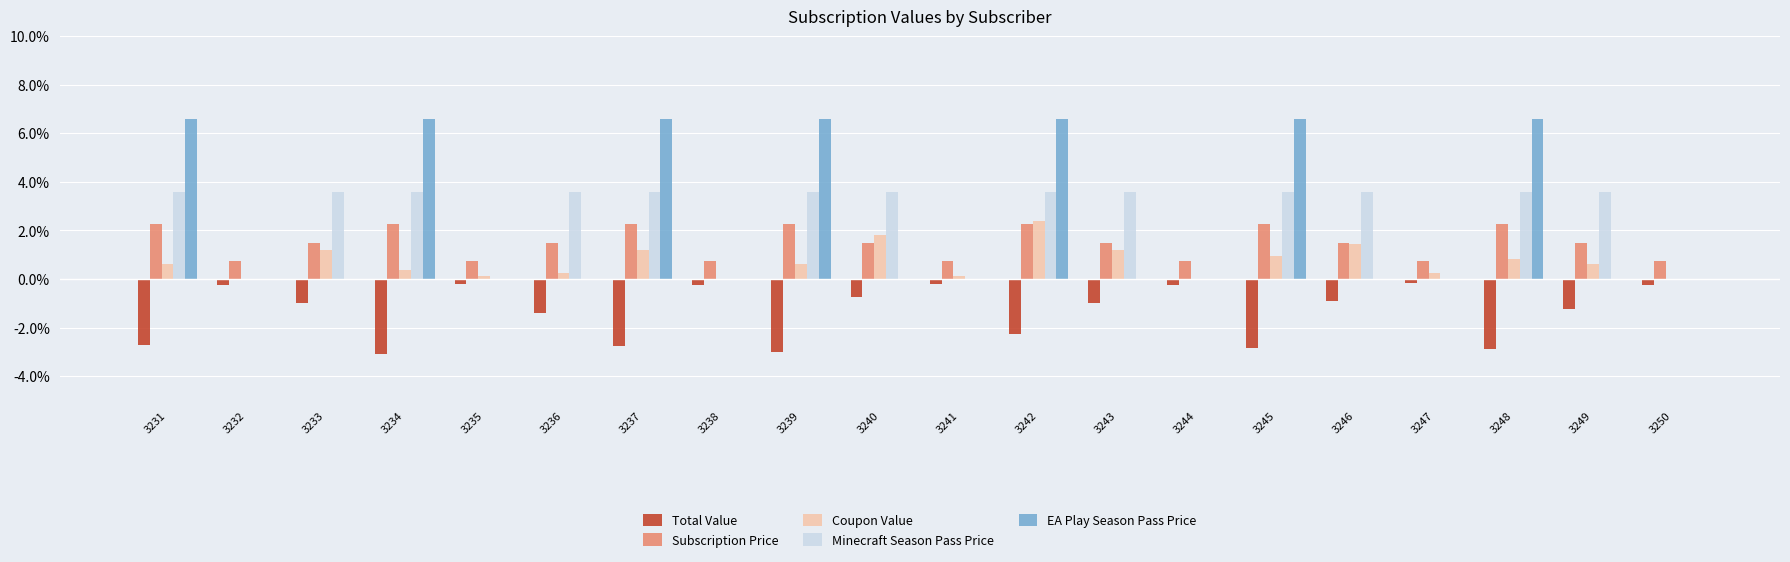

What is the spread (max minus min) of values at 3231?

9.3